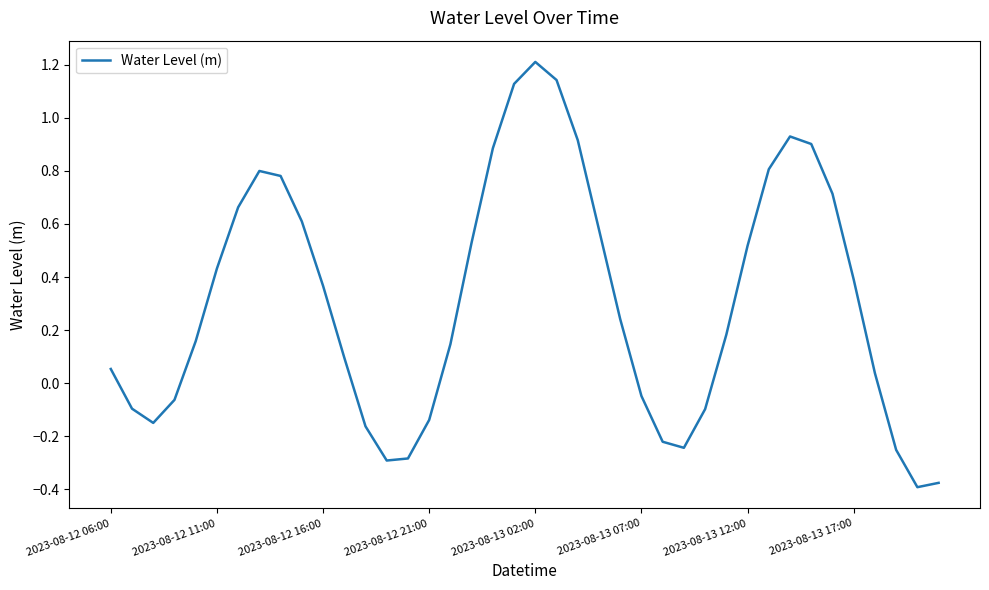

How many lines are shown in the chart?

1